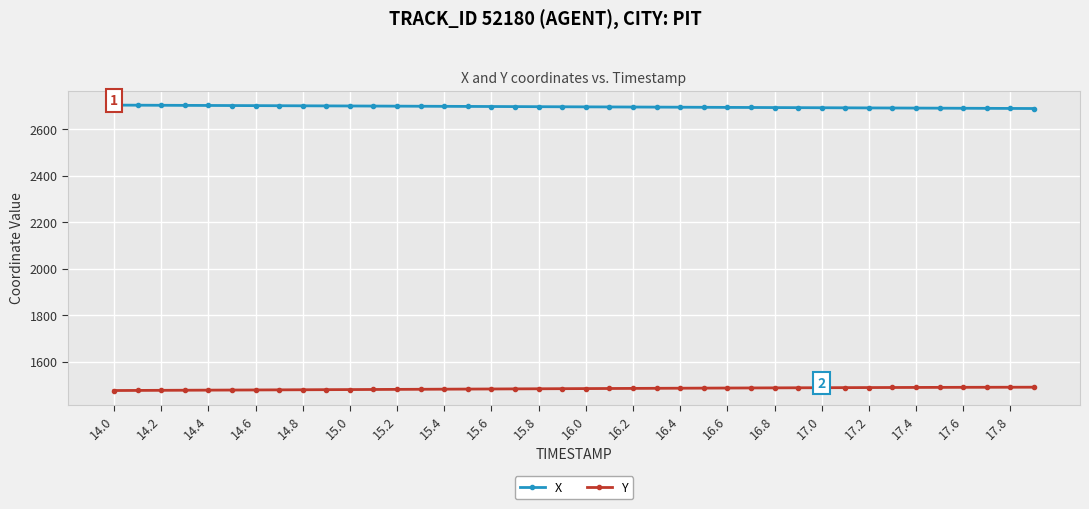

What is the sum of all Y values?

59373.7